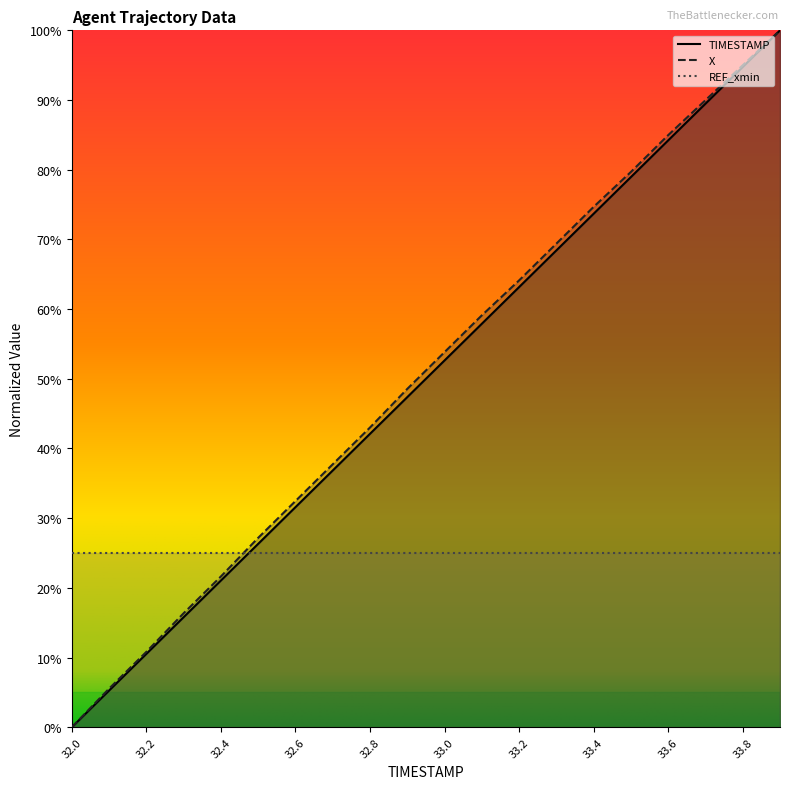

Which series changed the most between 32.8 and 33.4?

X